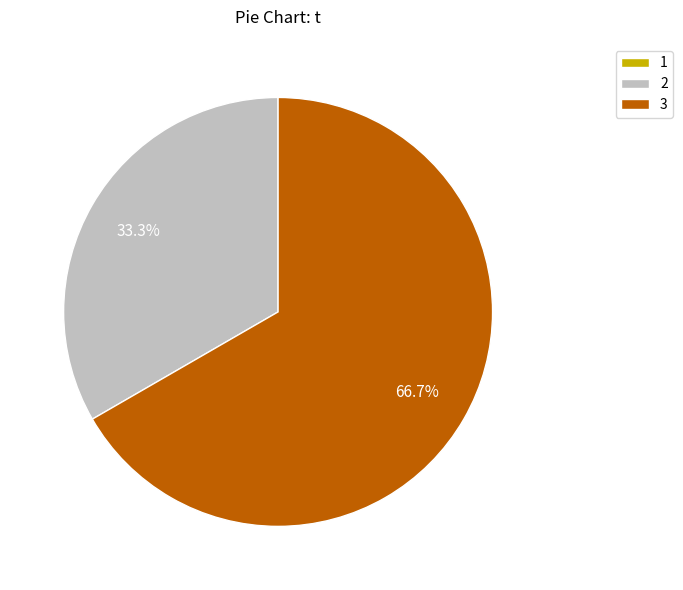

What portion of the pie excludes 3?

33.3%